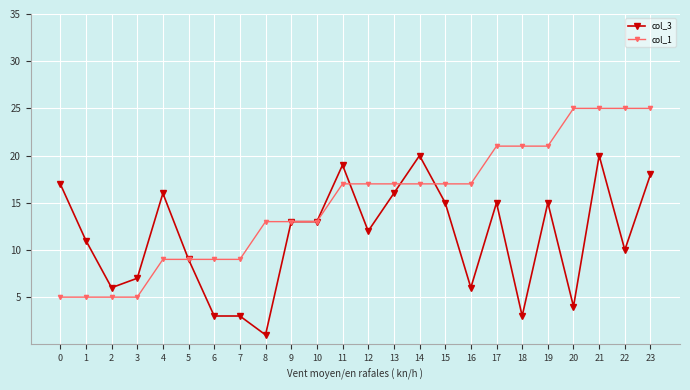

What is the smallest value displayed?

1